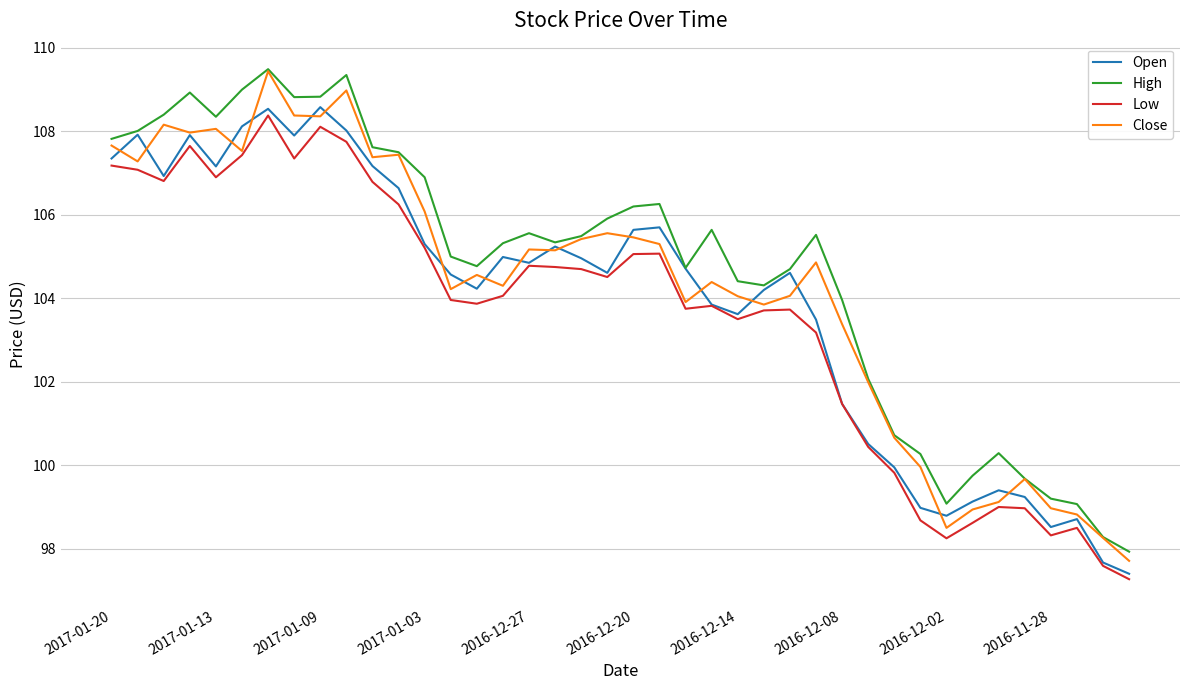

True or false: Low and High intersect in this chart.

False